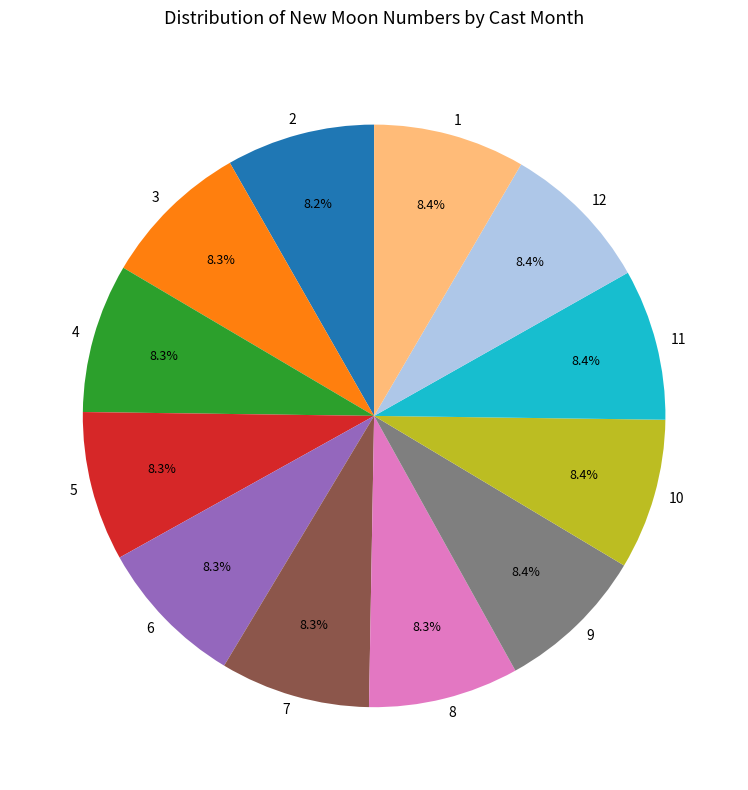

To the nearest percent, what portion does 3 represent?

8%